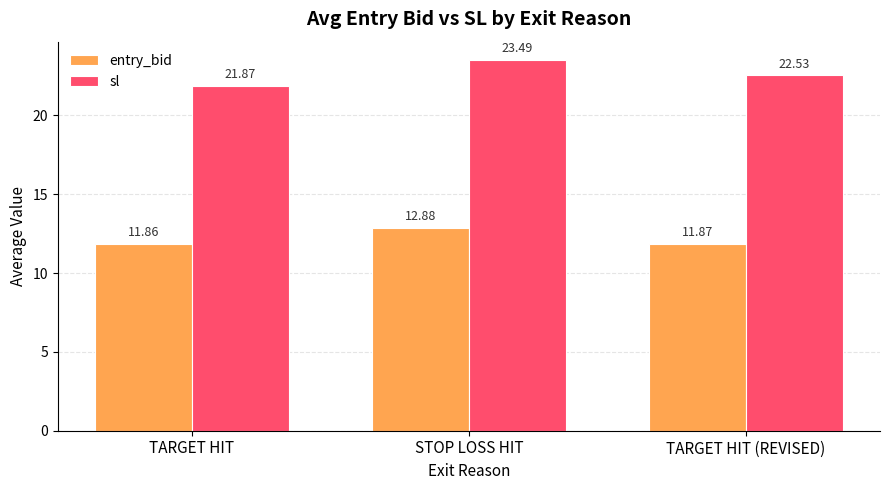

What are all the series names shown in the legend?

entry_bid, sl